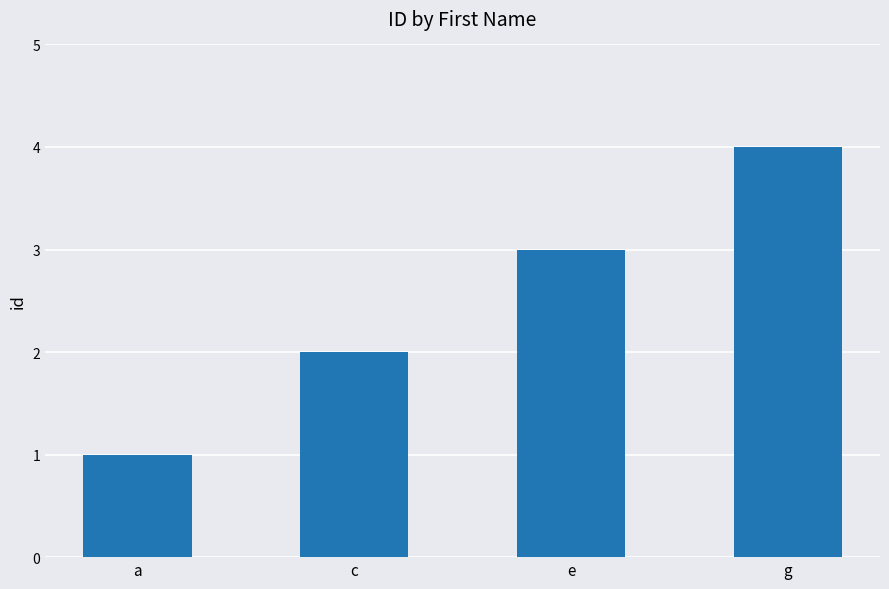

Does the chart contain any negative values?

No